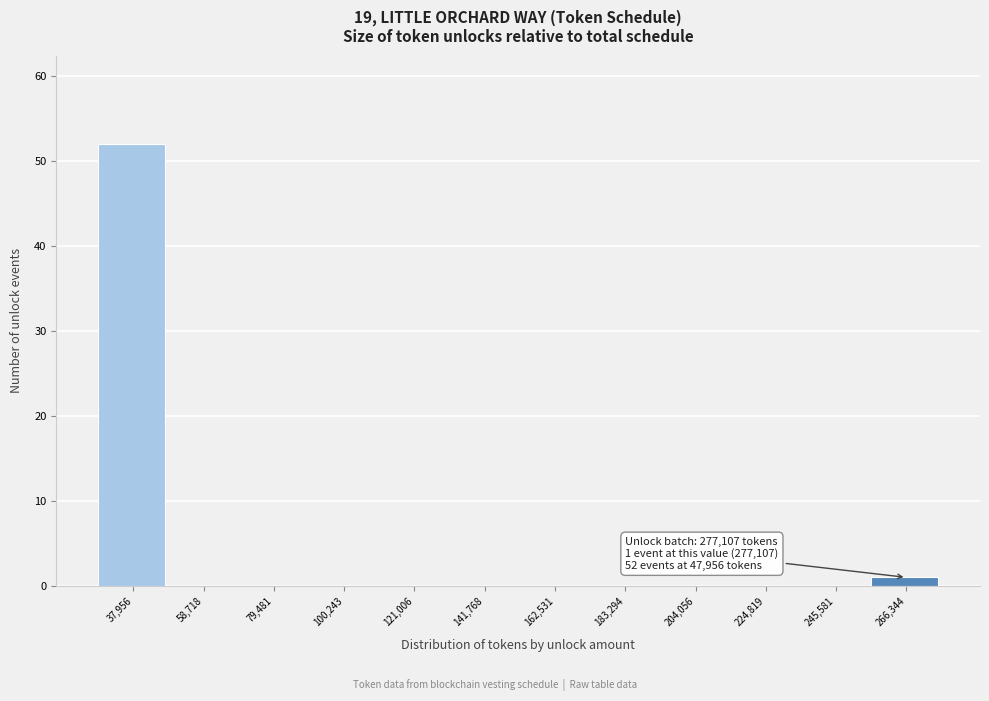

Reading left to right, extract all data points from this chart.

37,956=52	58,718=0	79,481=0	100,243=0	121,006=0	141,768=0	162,531=0	183,294=0	204,056=0	224,819=0	245,581=0	266,344=1